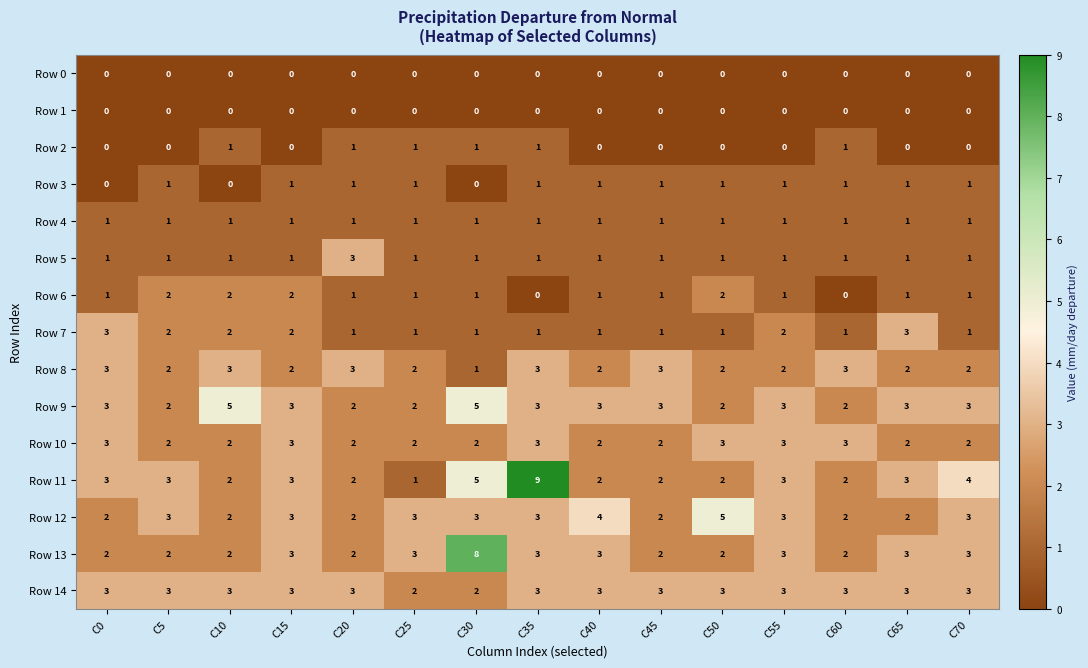

What is the sum of the Row 11 values at C0 and C45?

5